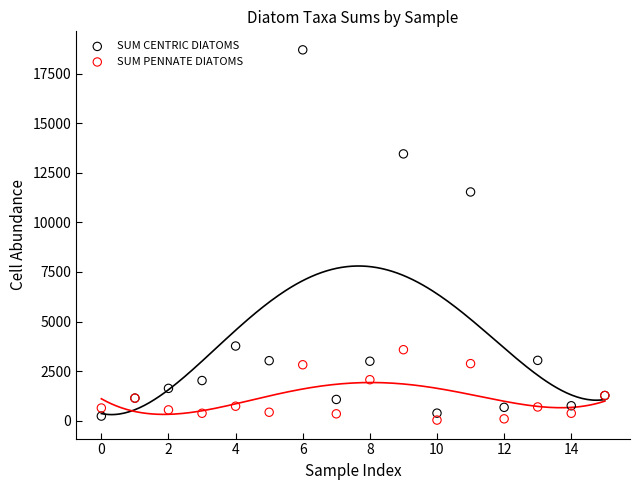

Which series reaches the maximum Y coordinate?

SUM CENTRIC DIATOMS